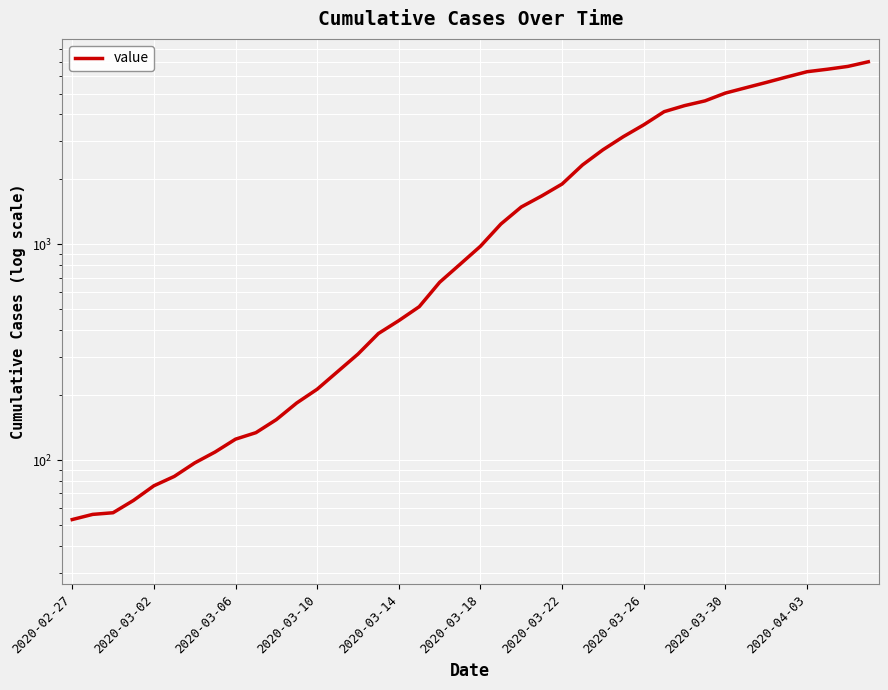

Is it true that the value at 35 is 5965?

True